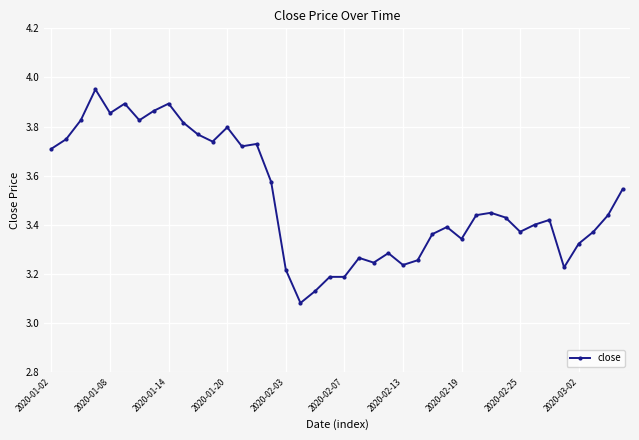

True or false: the data has more than 1 interior local peaks.

True